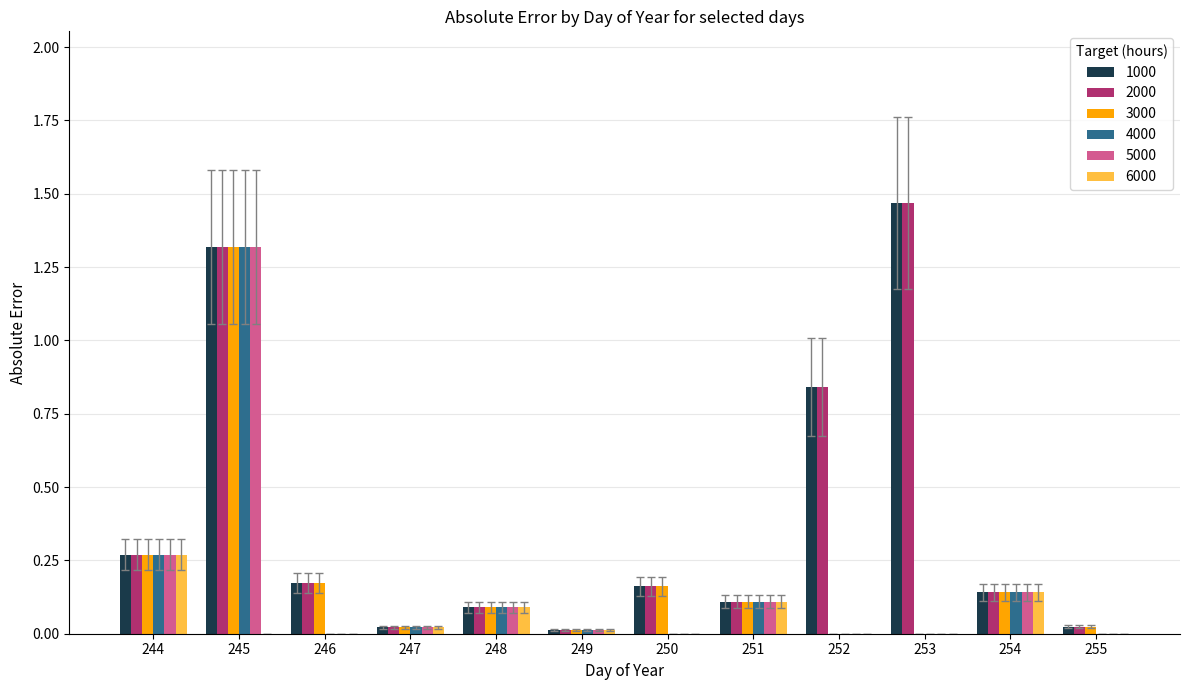

Which category has the highest value across all series?

253